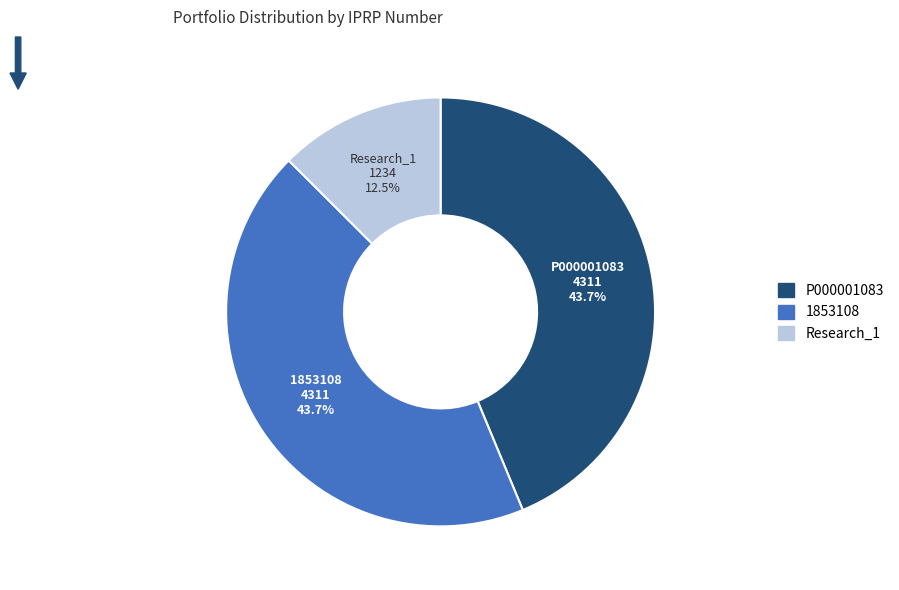

What percentage is NOT represented by Research_1?

87.5%